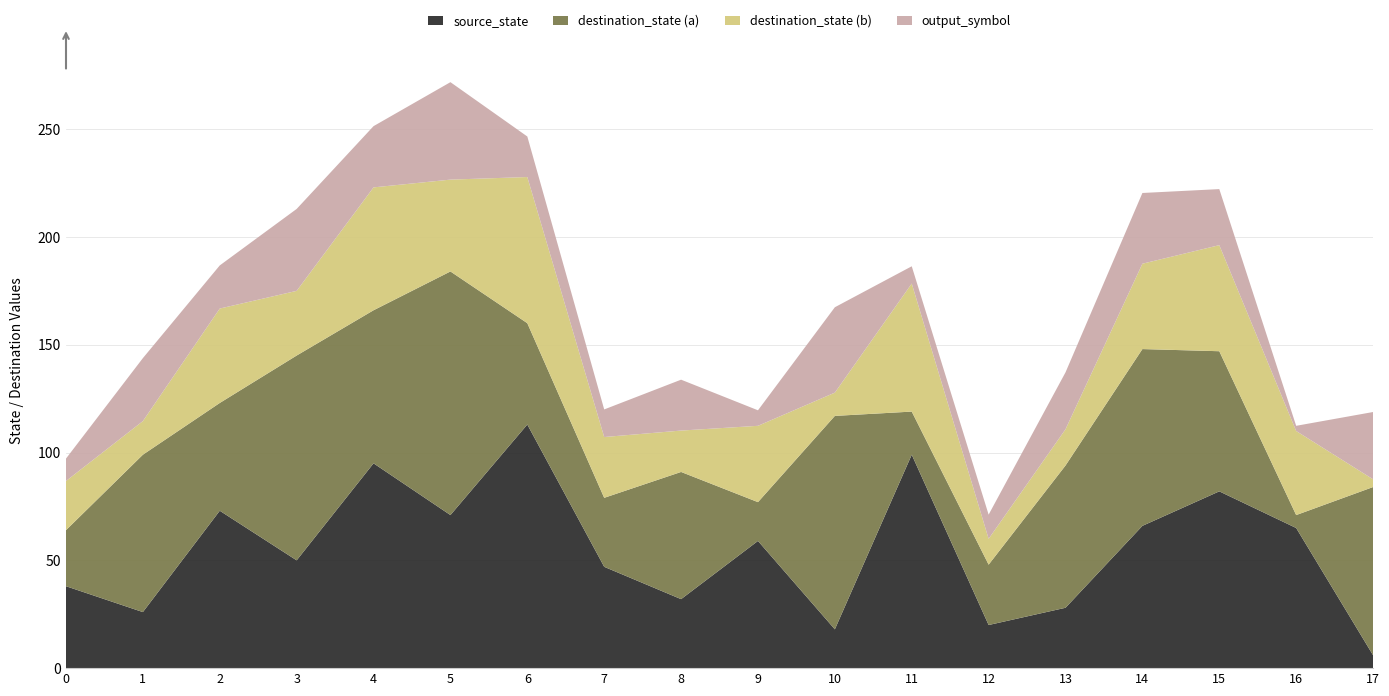

What is the total value across all series at 2?

186.8